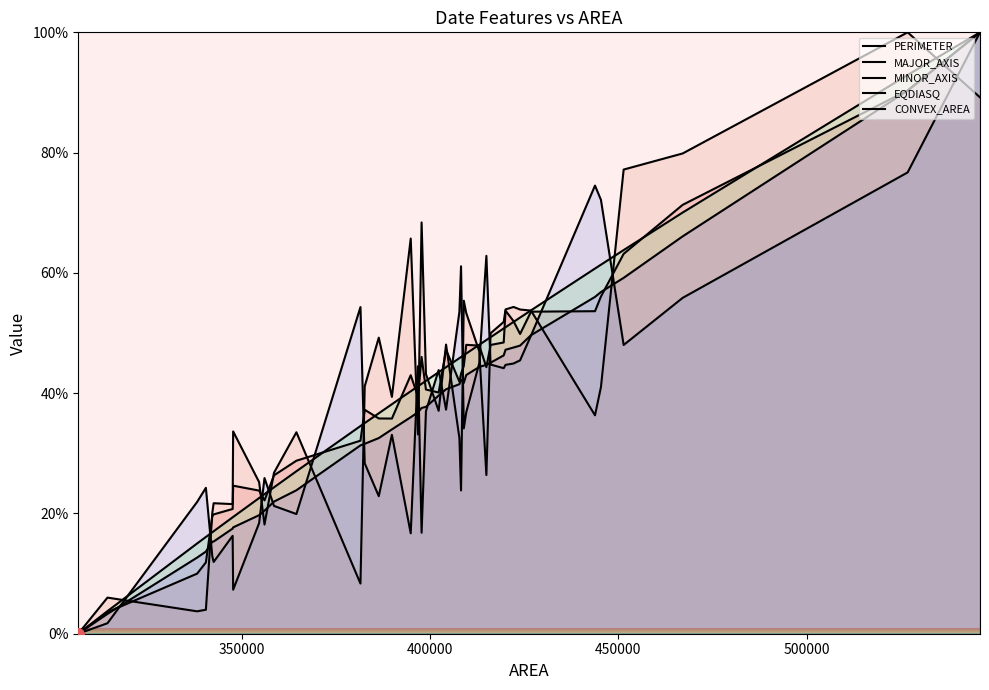

Which series has the largest total across all categories?

EQDIASQ